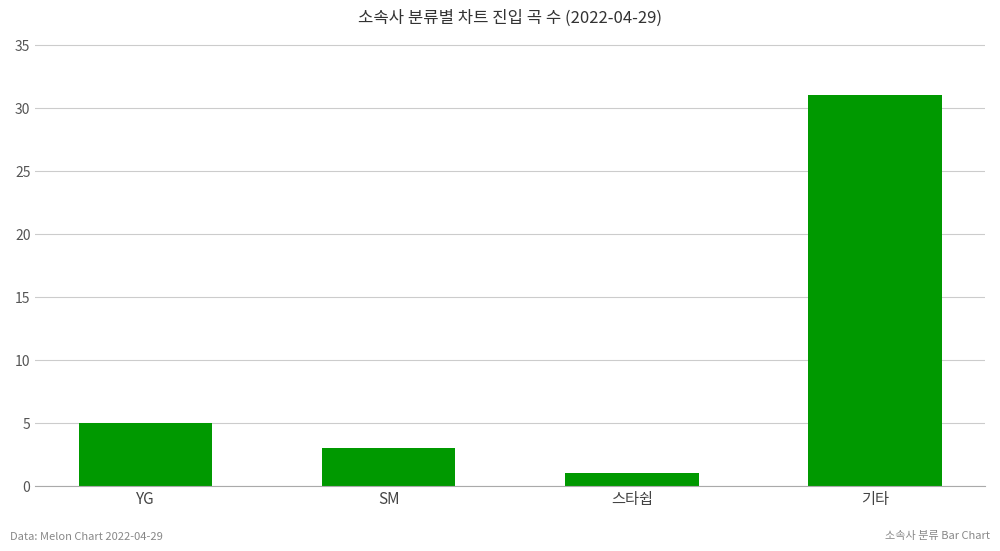

How many data points does each series have?

4